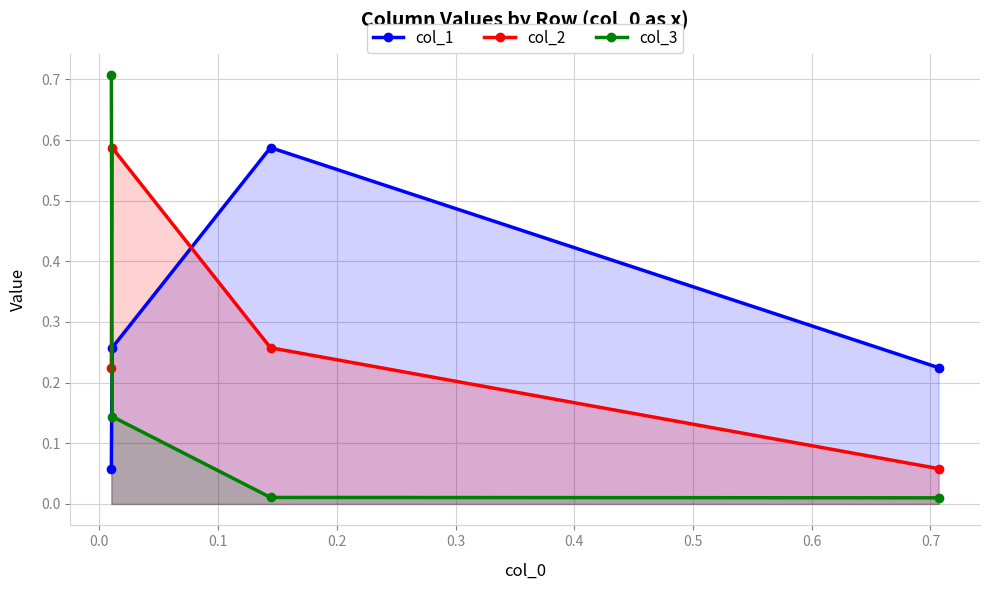

Count the col_1 values in the range 0 to 1.

4